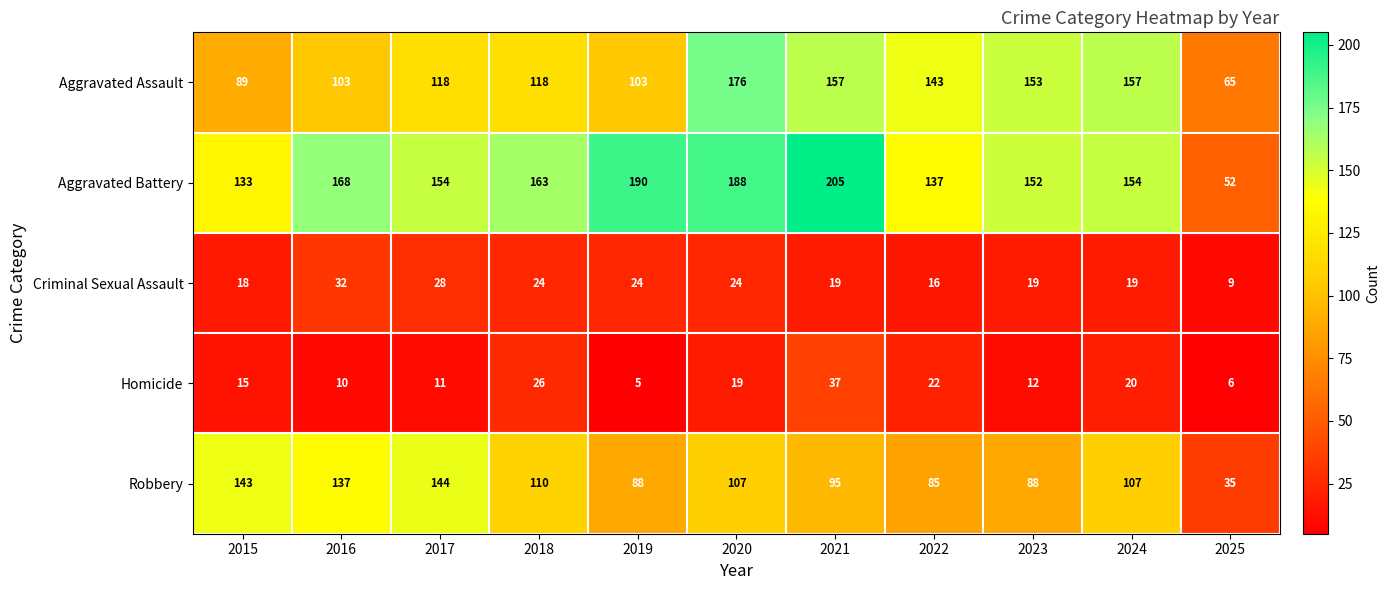

Rank the series by their maximum value, from highest to lowest.

Aggravated Battery, Aggravated Assault, Robbery, Homicide, Criminal Sexual Assault